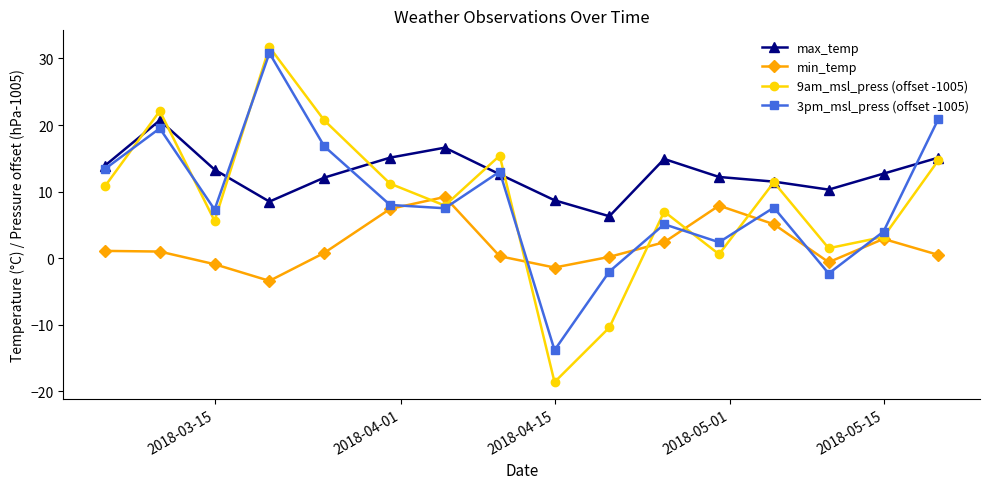

How many negative values does the 3pm_msl_press (offset -1005) series have?

3